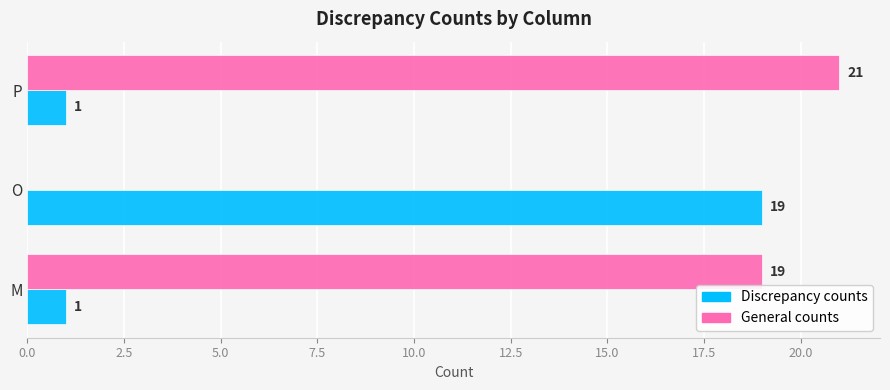

What is the total value across all series at O?

19